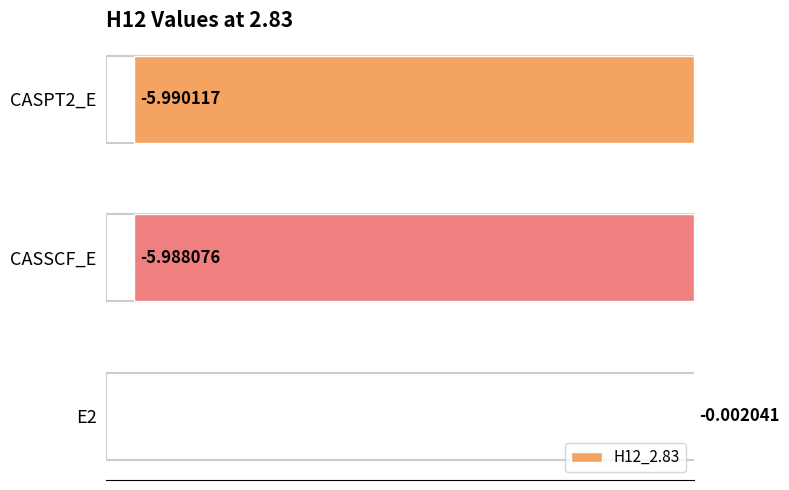

What is the change in value from E2 to CASSCF_E?

-6.0